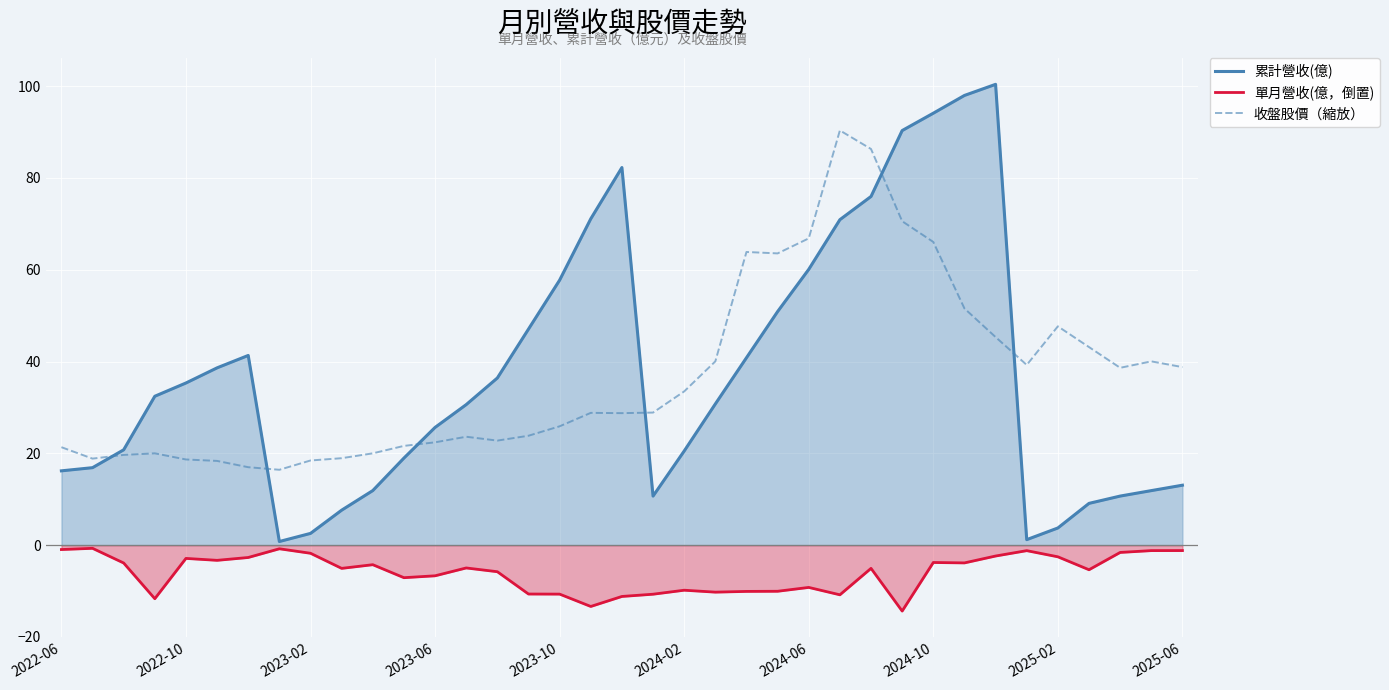

Reading right to left, extract all data points from this chart.

累計營收(億): 13.1	11.9	10.7	9.1	3.7	1.2	100.4	98.0	94.1	90.3	76.0	70.9	60.1	50.9	40.8	30.8	20.5	10.7	82.3	71.1	57.7	47.1	36.4	30.6	25.6	19.0	11.9	7.6	2.6	0.8	41.3	38.6	35.3	32.4	20.8	16.9	16.2
單月營收(億，倒置): -1.2	-1.2	-1.6	-5.4	-2.5	-1.2	-2.4	-3.9	-3.8	-14.4	-5.1	-10.8	-9.2	-10.1	-10.1	-10.2	-9.8	-10.7	-11.2	-13.4	-10.7	-10.7	-5.8	-5.0	-6.7	-7.1	-4.3	-5.1	-1.8	-0.8	-2.7	-3.3	-2.9	-11.7	-3.9	-0.7	-1.0
收盤股價（縮放）: 38.8	40.0	38.6	43.2	47.7	39.3	45.3	51.6	66.1	70.6	86.3	90.4	66.8	63.6	63.9	40.0	33.5	28.9	28.8	28.8	25.9	23.8	22.8	23.6	22.4	21.6	20.0	18.9	18.4	16.4	17.0	18.4	18.7	20.0	19.7	18.9	21.3